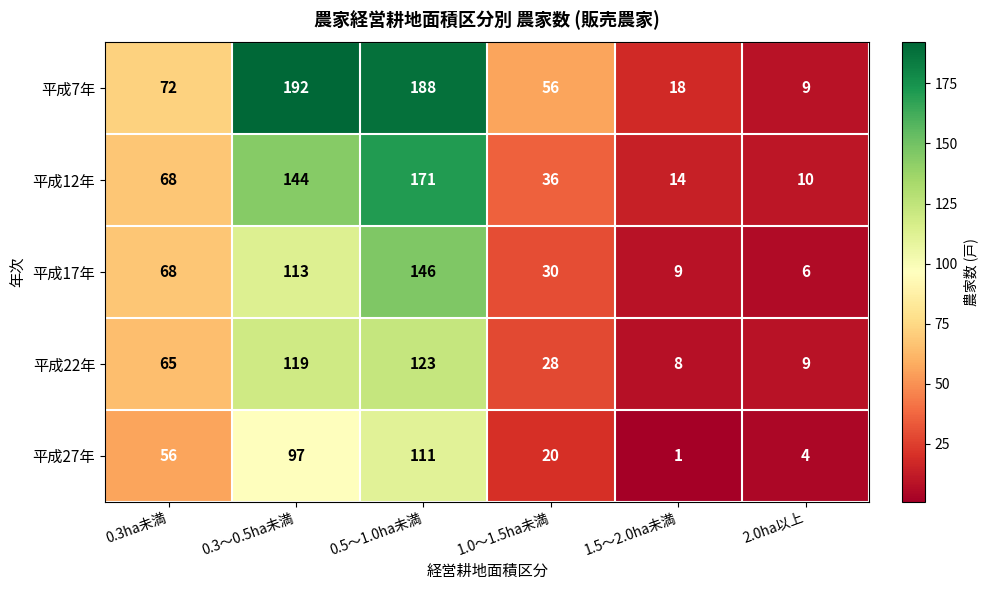

List the labels in order of 平成17年 value, smallest first.

2.0ha以上, 1.5～2.0ha未満, 1.0～1.5ha未満, 0.3ha未満, 0.3～0.5ha未満, 0.5～1.0ha未満